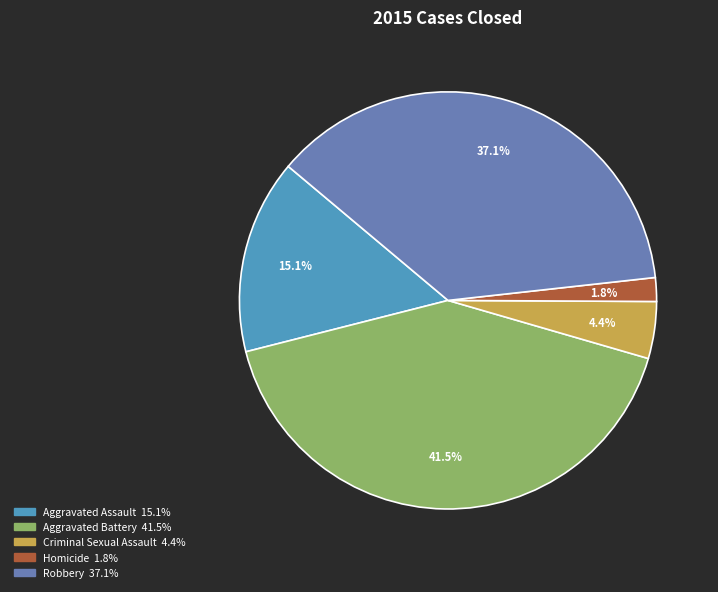

To the nearest percent, what is the difference between the largest and smallest slice percentages?

40%